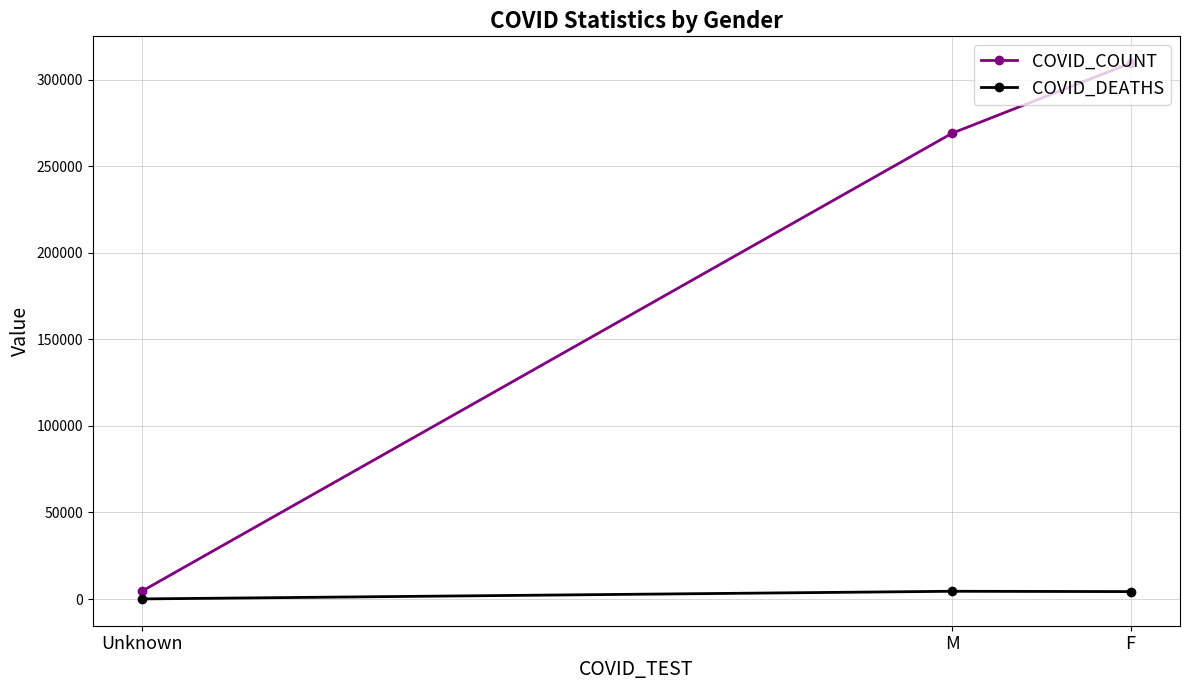

What is the total value across all series at M?

273511